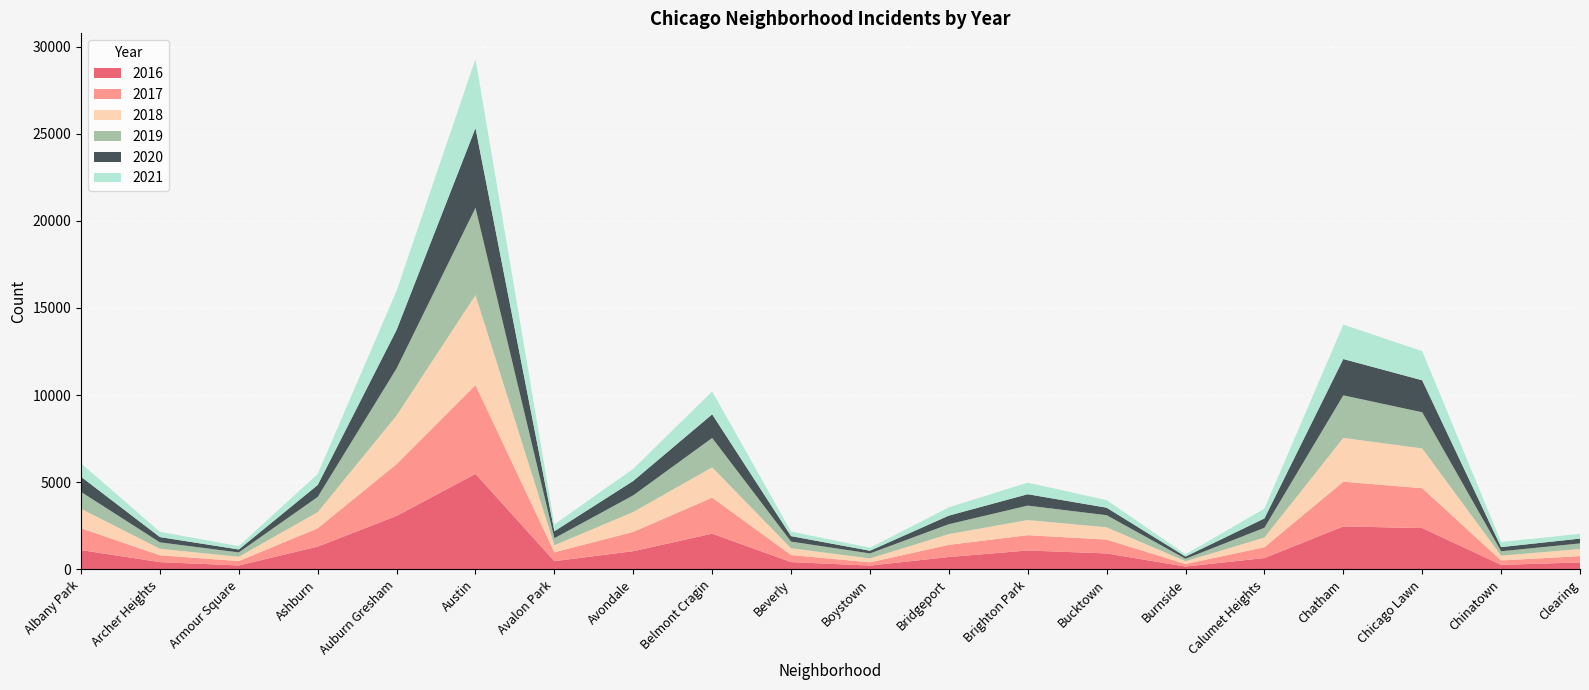

Reading left to right, extract all data points from this chart.

2017: 1252	391	251	1053	2973	5095	509	1107	2066	404	188	697	878	795	145	620	2566	2288	253	360
2019: 968	368	249	872	2701	5008	405	957	1687	385	287	568	828	694	142	561	2441	2076	253	322
2021: 767	303	193	629	2237	3970	395	692	1313	264	173	474	664	435	130	559	1973	1675	293	274
2020: 870	303	169	686	2213	4578	400	826	1358	315	153	493	654	431	126	538	2084	1834	239	276
2018: 1117	374	248	924	2787	5162	401	1142	1736	386	224	616	869	704	160	554	2513	2281	273	409
2016: 1110	419	227	1308	3071	5481	475	1046	2053	421	219	713	1086	917	164	653	2468	2372	262	401